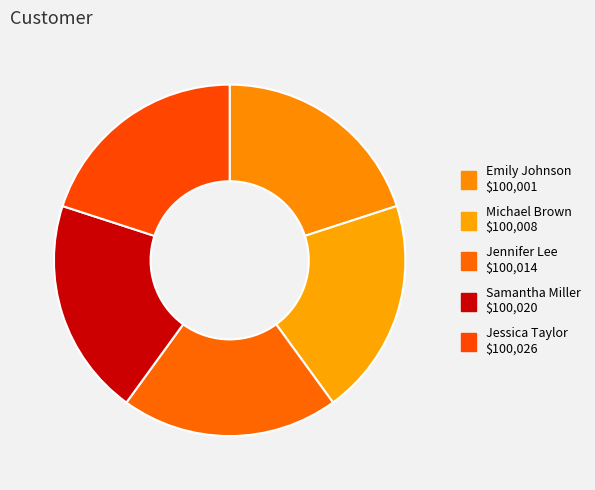

True or false: Samantha Miller accounts for 20% of the total.

True